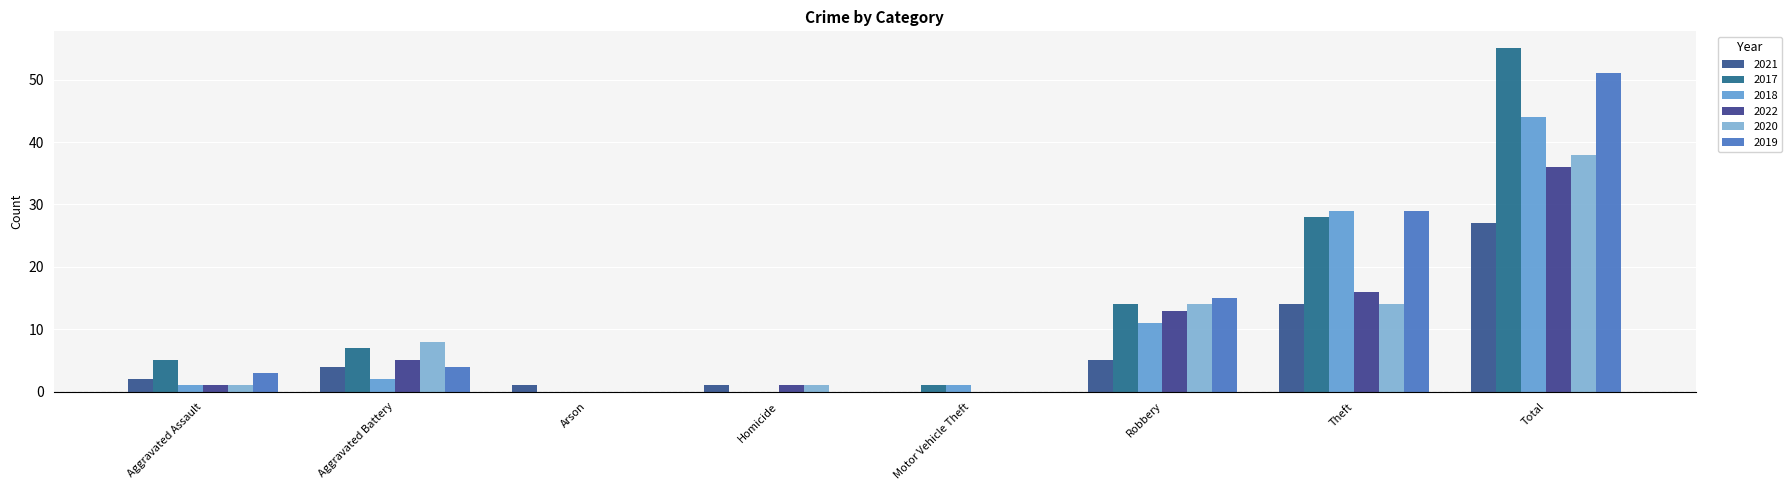

How many series are shown in this chart?

6